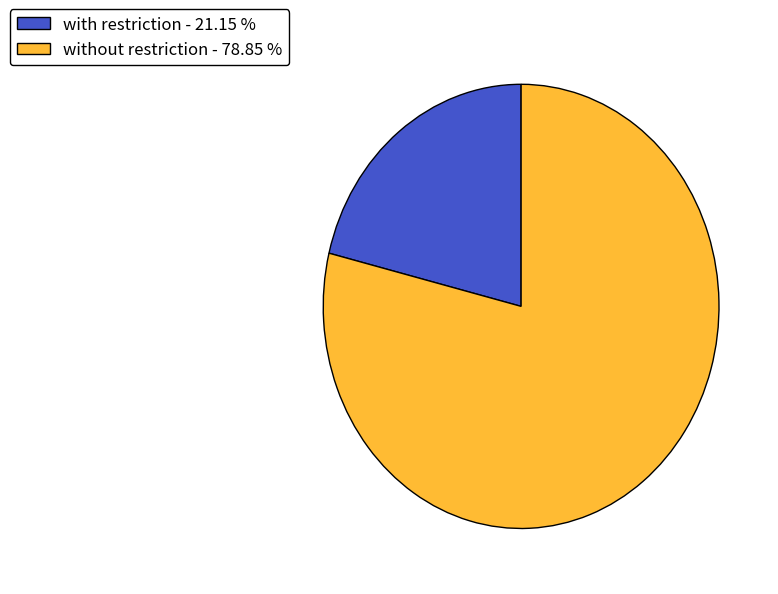

Is it true that without restriction is 79% of the pie?

True